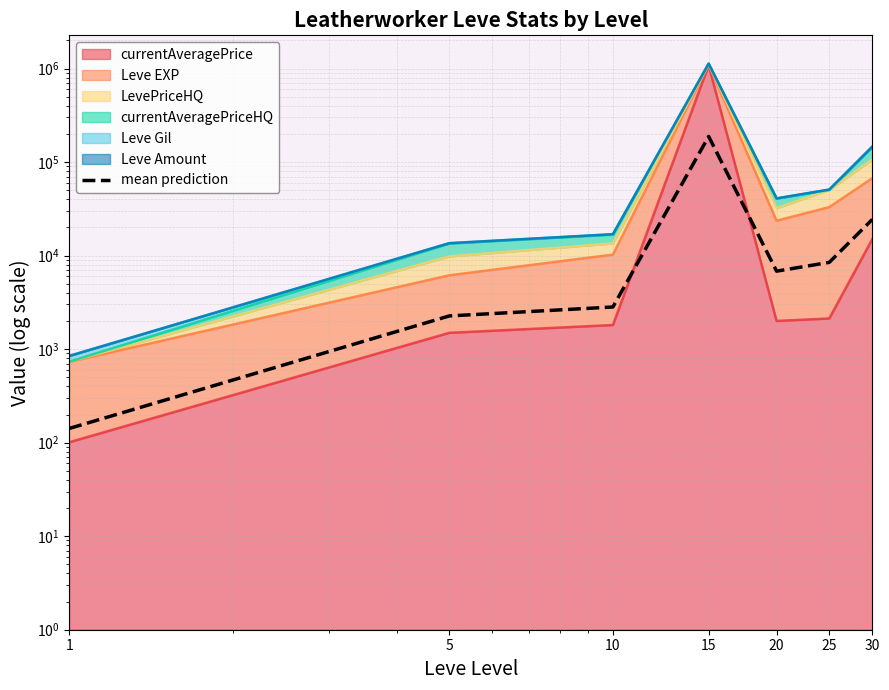

Reading right to left, extract all data points from this chart.

30=24356.0	25=8464.7	20=6817.0	15=187993.1	10=2821.5	5=2263.5	1=141.8